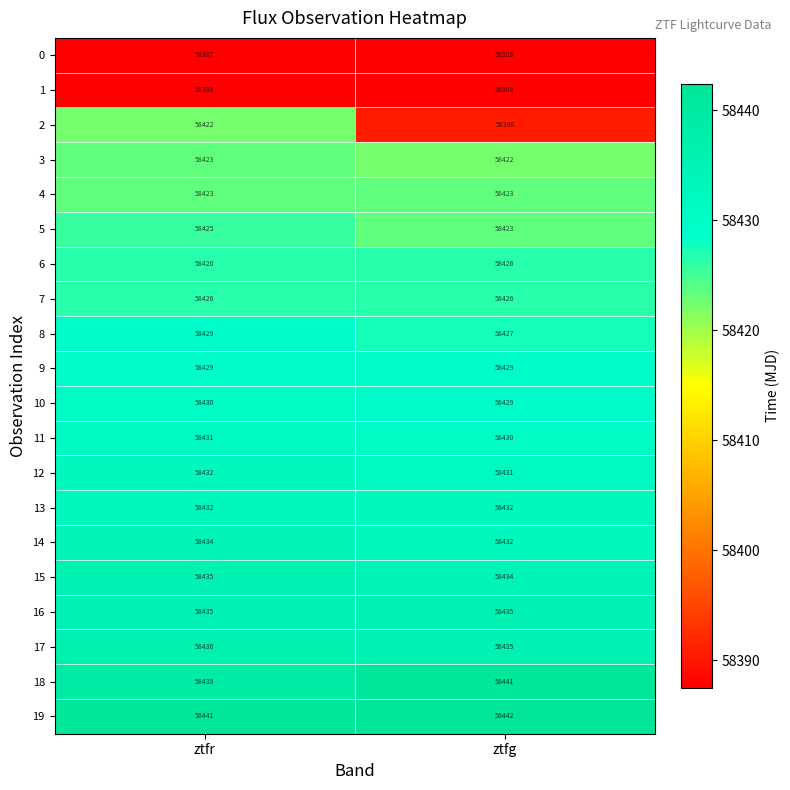

What is the difference between the highest and lowest values at ztfg?

54